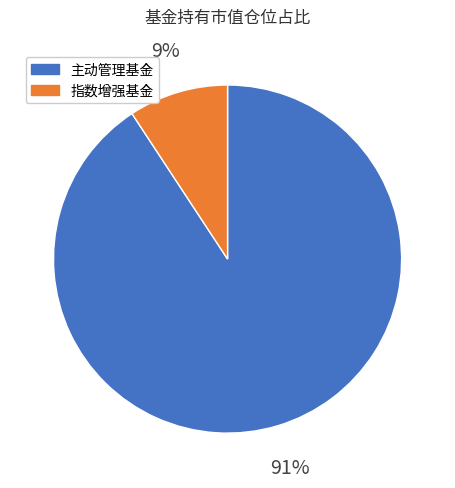

Is there any slice that represents more than half of the pie?

Yes